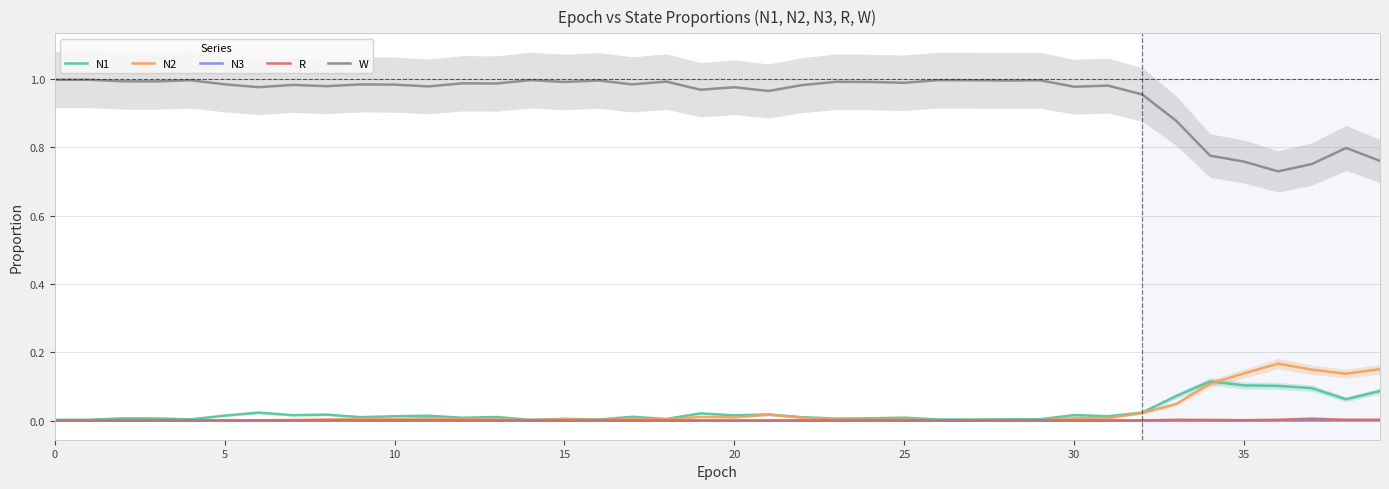

At which category does N3 reach its first local peak?

10